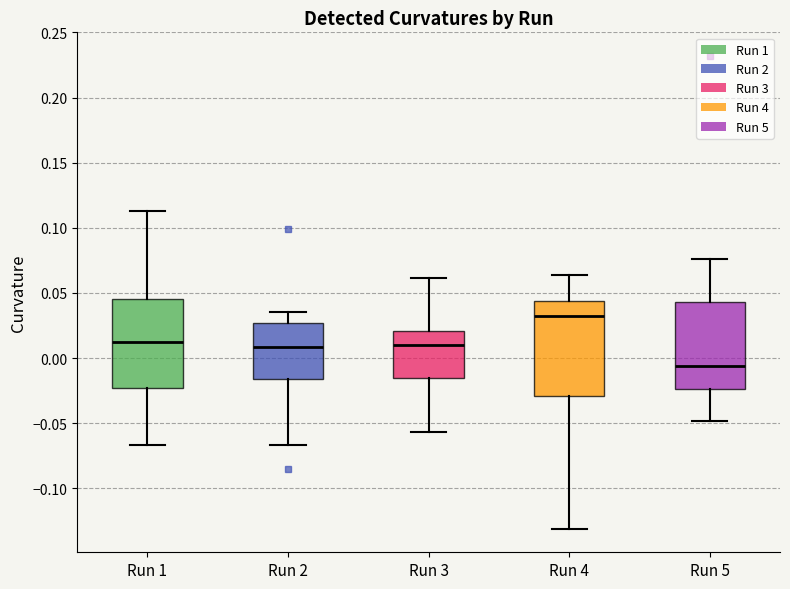

Which box's median line is the highest?

Run 4